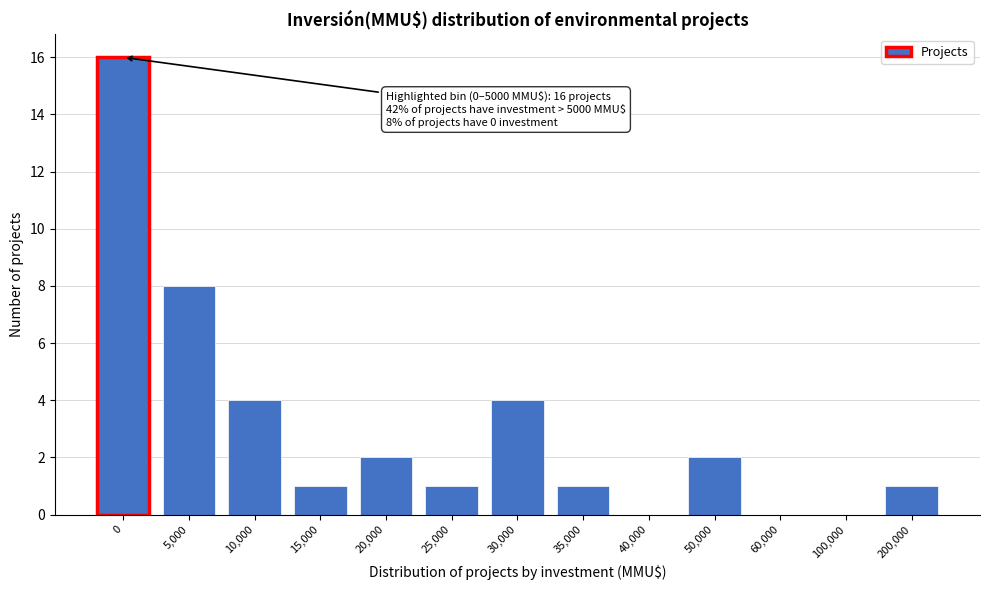

Reading left to right, extract all data points from this chart.

0=16	5,000=8	10,000=4	15,000=1	20,000=2	25,000=1	30,000=4	35,000=1	40,000=0	50,000=2	60,000=0	100,000=0	200,000=1